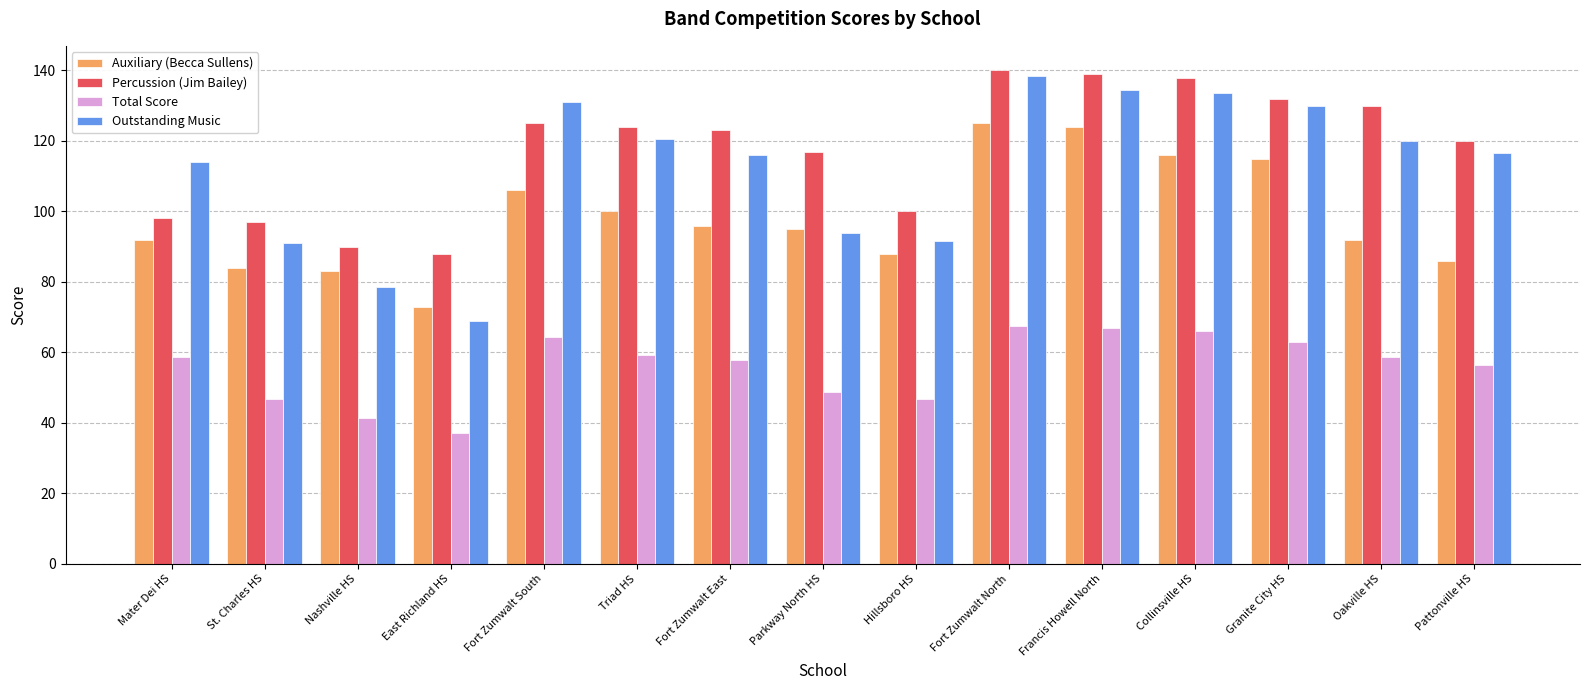

How many bars are there in each group?

4